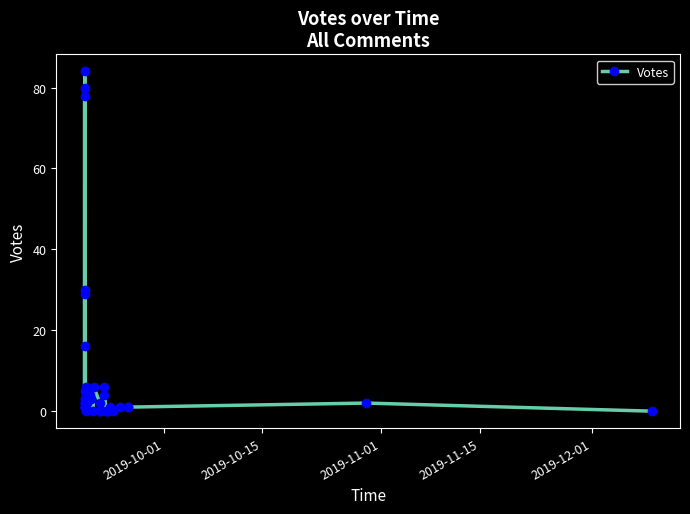

True or false: there are more than 0 points higher than both neighbors.

True